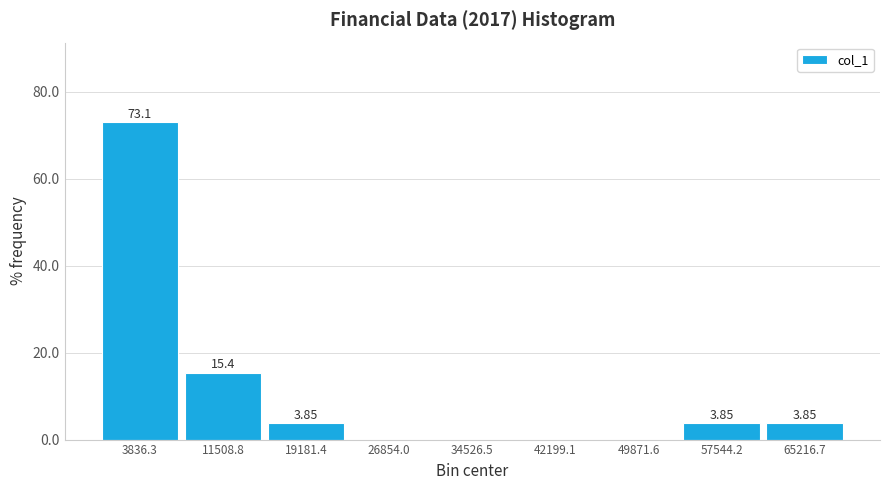

Which range on the x-axis has the tallest bar?

0 to 8000